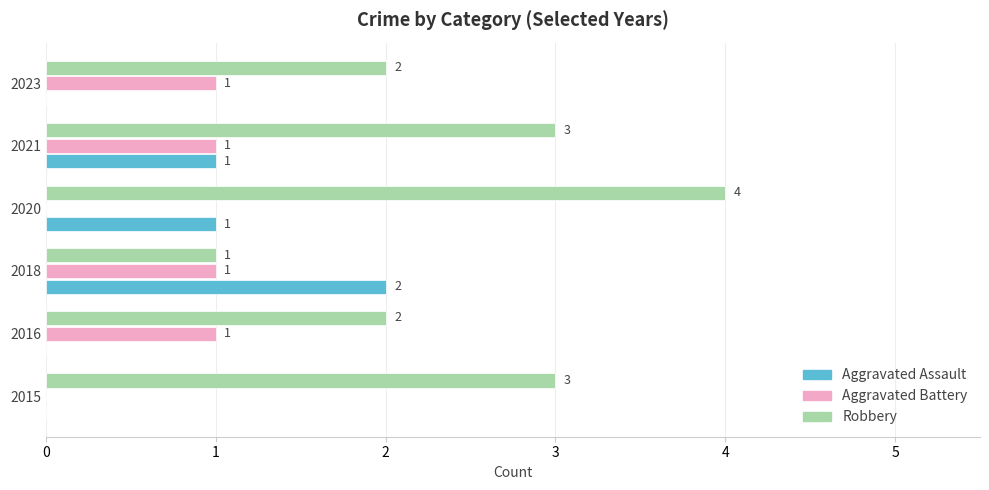

Is it true that Aggravated Assault equals -1 at 2015?

False